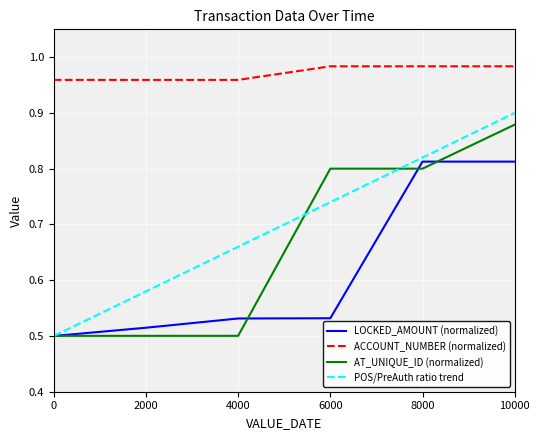

Which series changed the most between 0 and 8000?

POS/PreAuth ratio trend